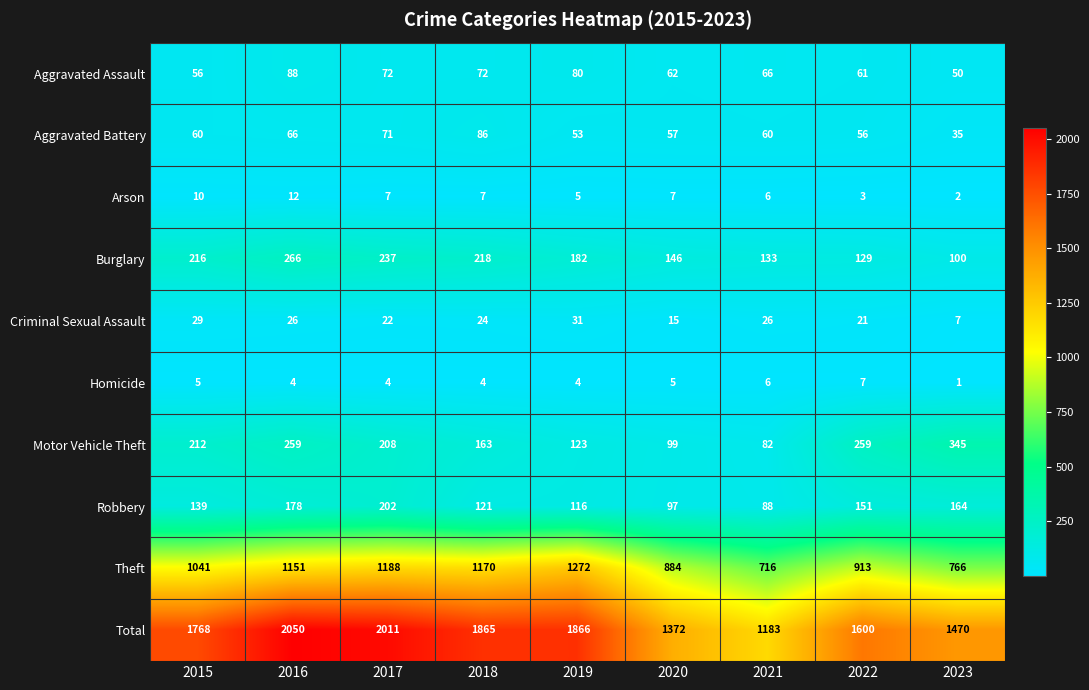

Read the Robbery value at 2018.

121